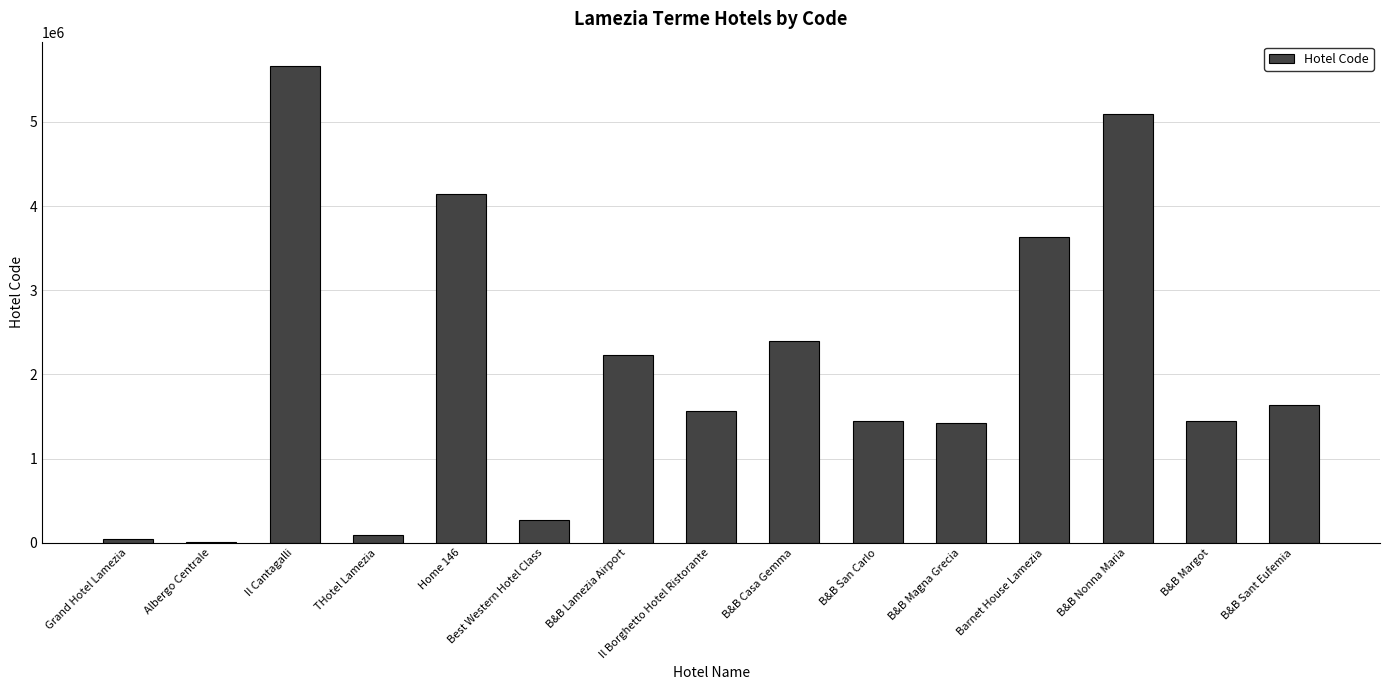

The value at Best Western Hotel Class is 271678. True or false?

True